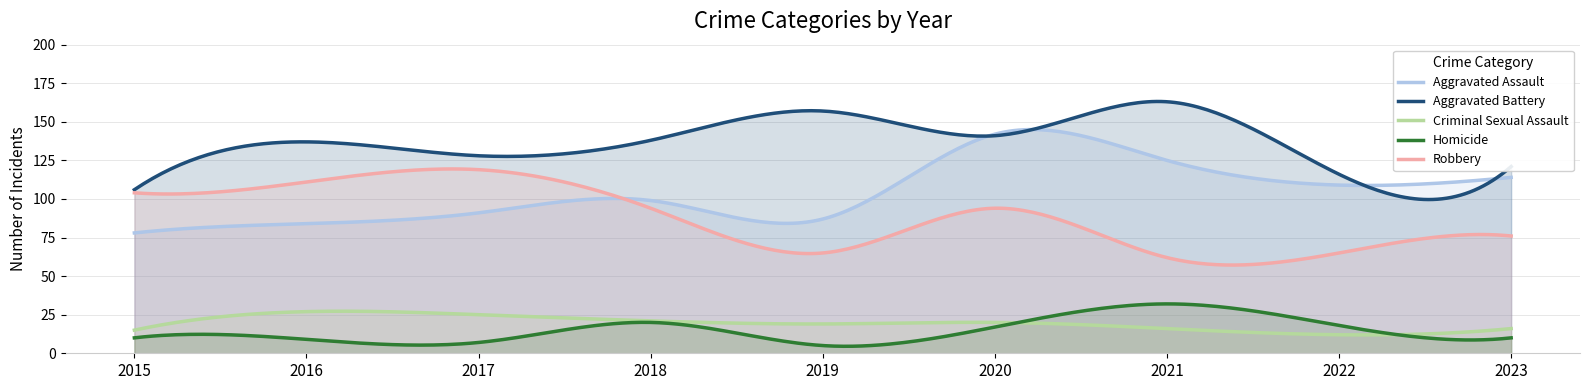

At which label does Homicide reach its peak?

2021